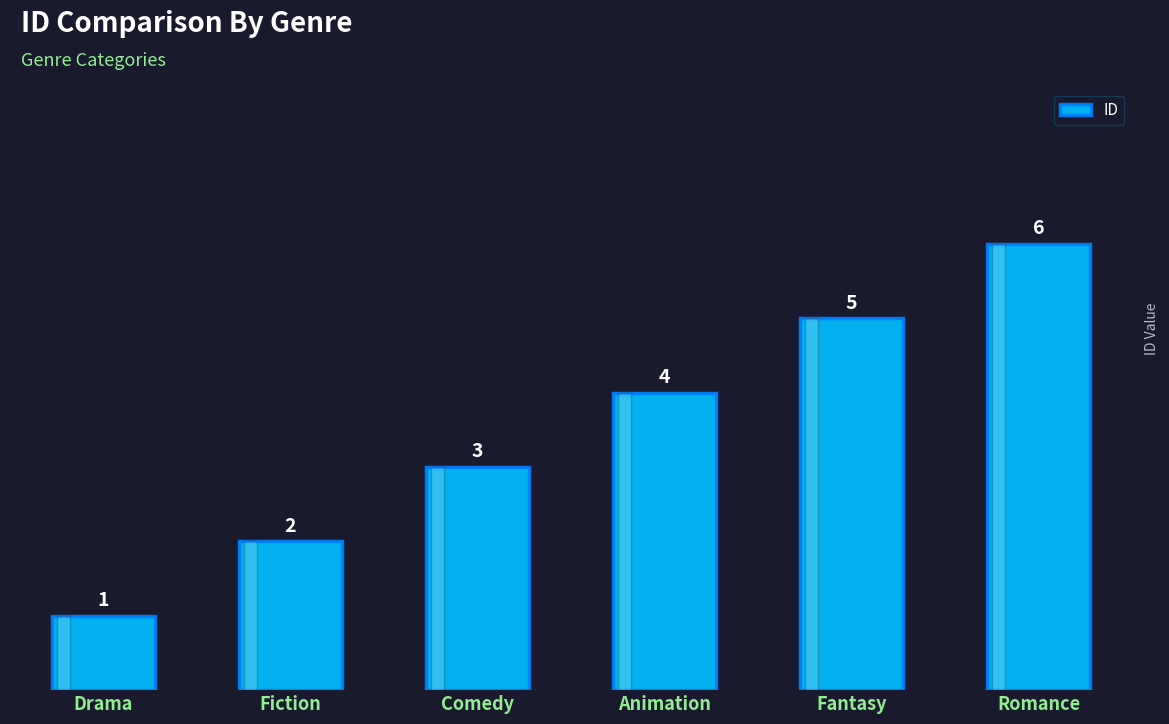

What is the label of the 4th bar from the right?

Comedy